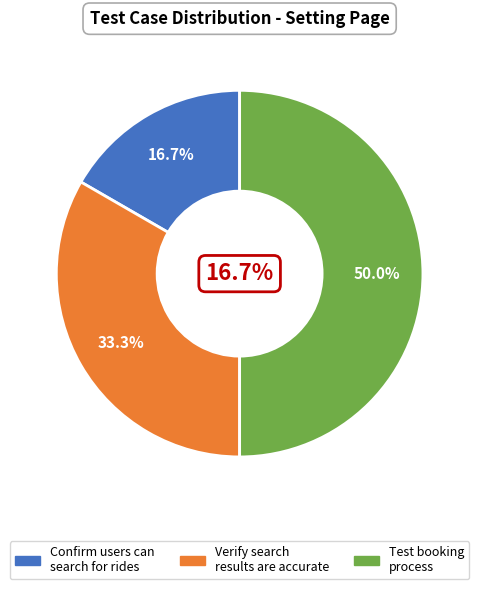

Does any single category account for the majority?

No